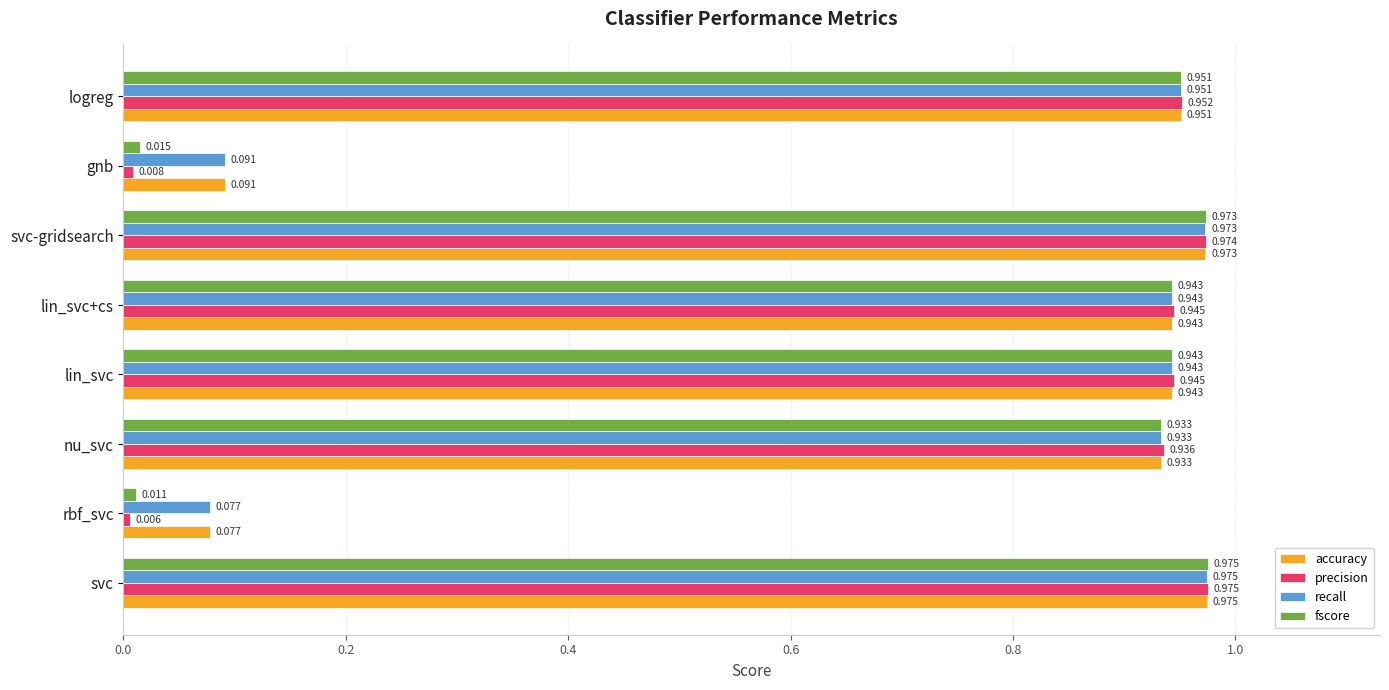

Where is accuracy nearest to the value 0?

rbf_svc